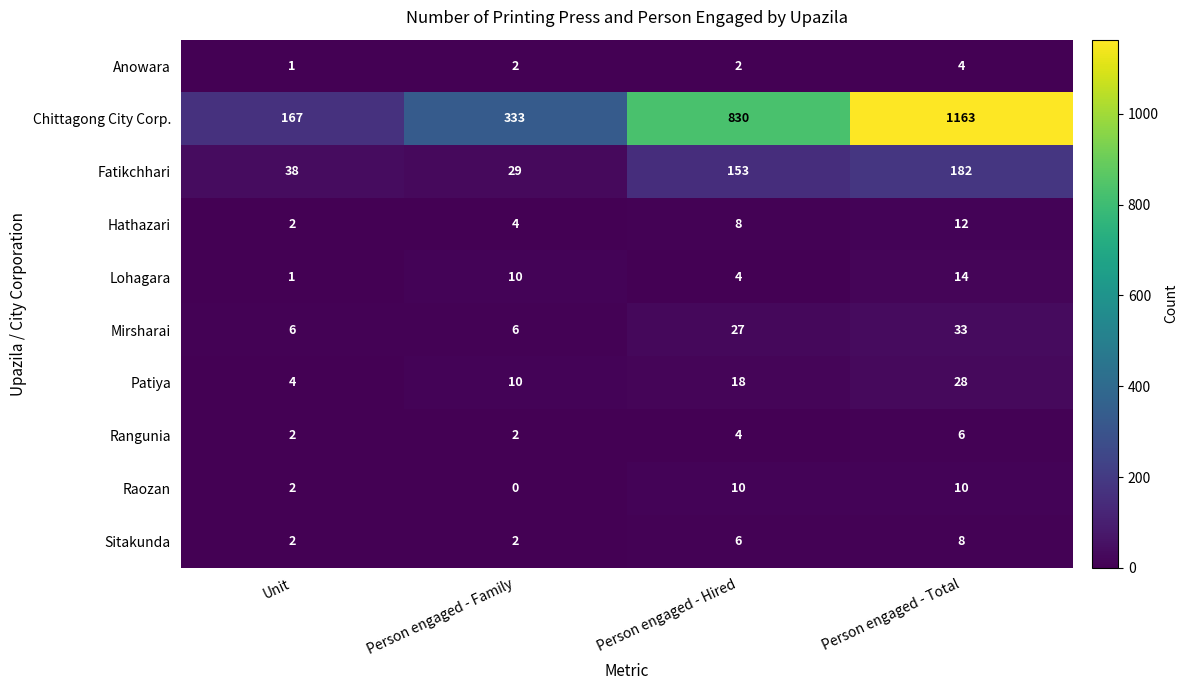

Where is Raozan nearest to the value 5?

Unit